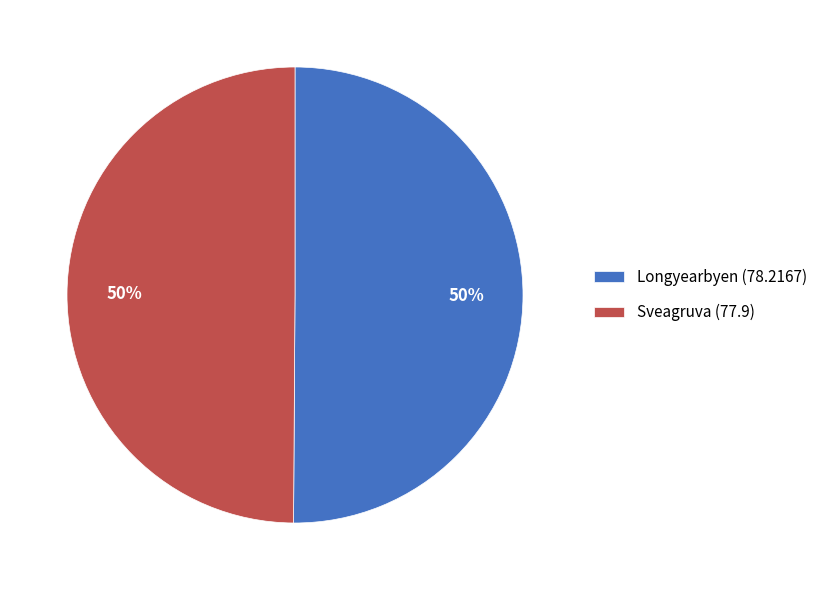

The Longyearbyen slice represents 56% of the pie. True or false?

False